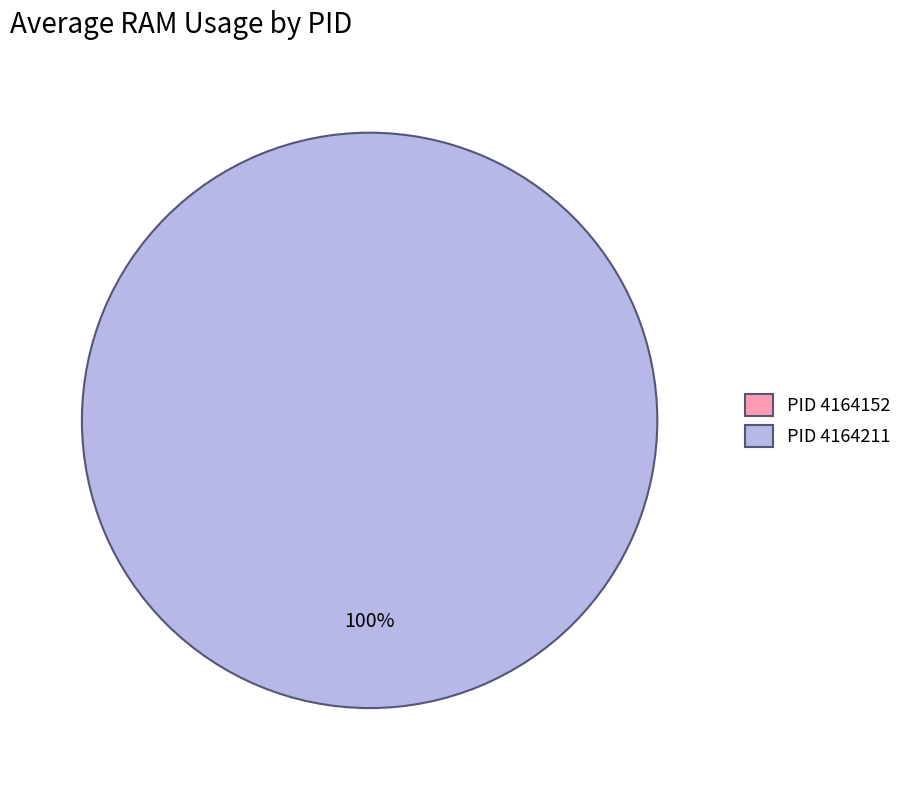

To the nearest percent, what is the difference between the 4164211 and 4164152 slice percentages?

100%